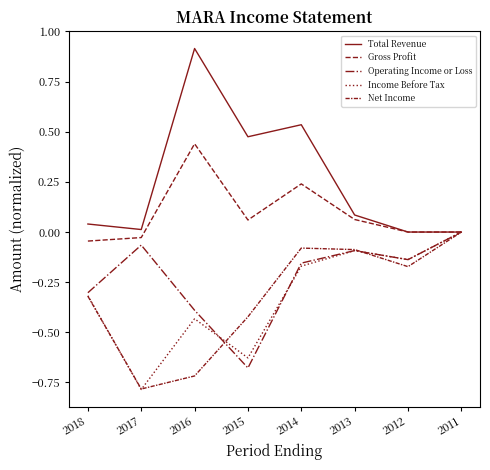

How many lines are shown in the chart?

5